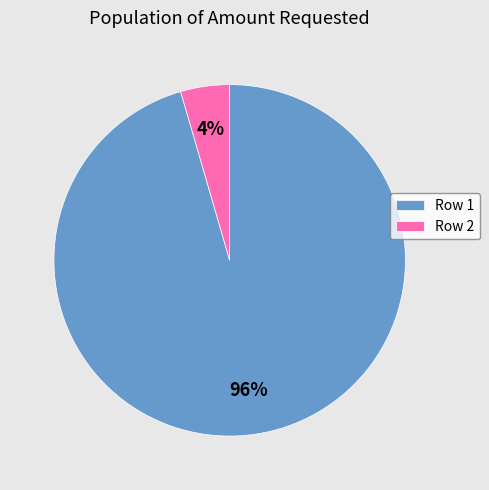

What is the largest slice in the pie chart?

Row 1